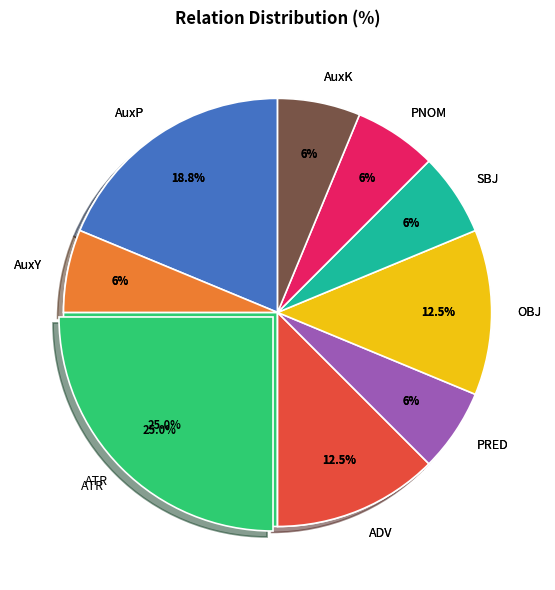

Is it true that AuxY is 6% of the pie?

True